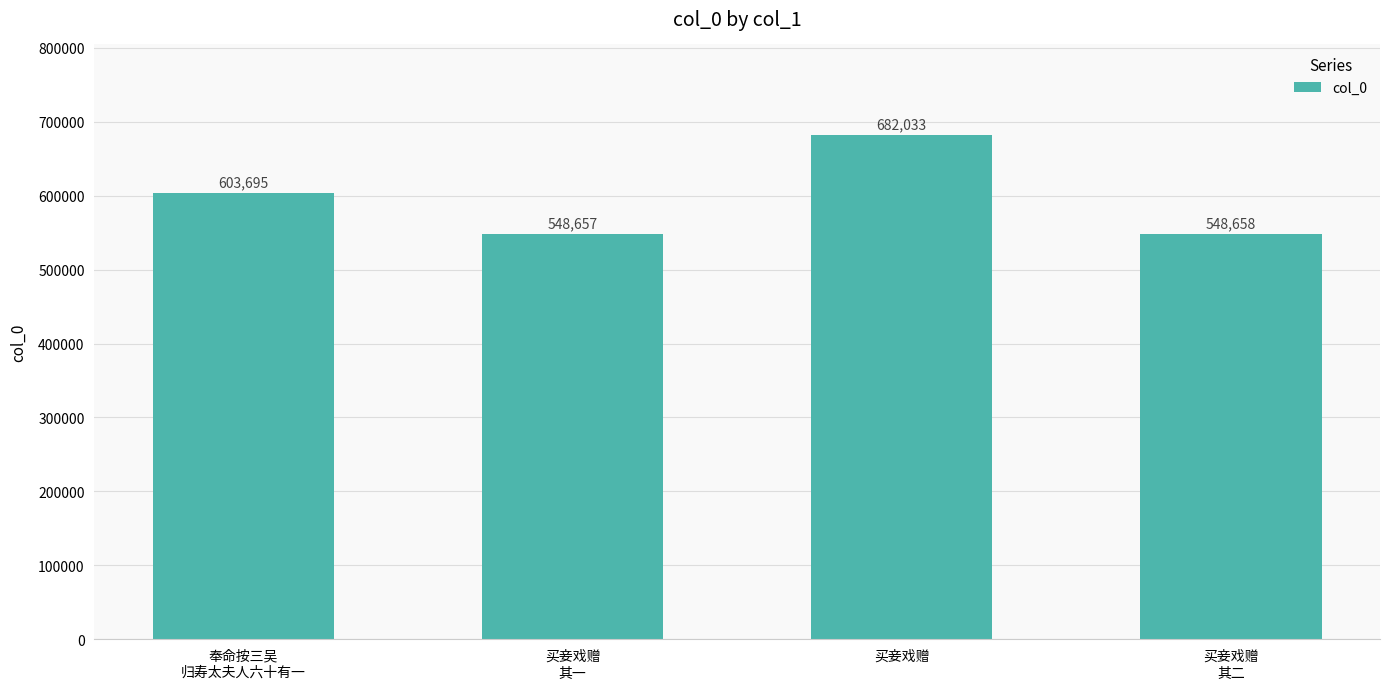

What is the difference between the values at 奉命按三吴
归寿太夫人六十有一 and 买妾戏赠
其二?

55037